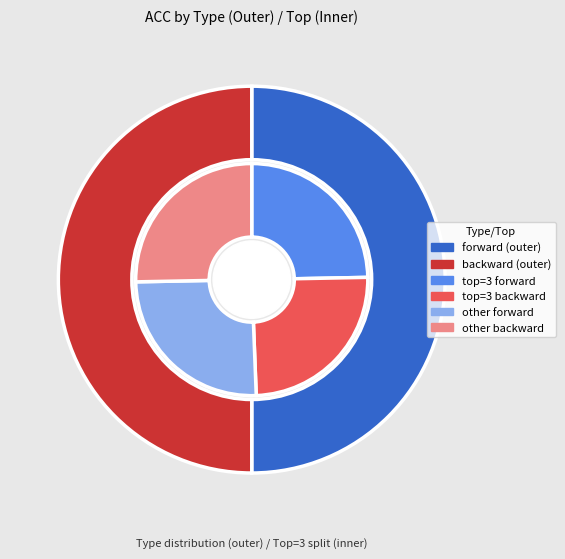

Count the number of slices in the pie.

2